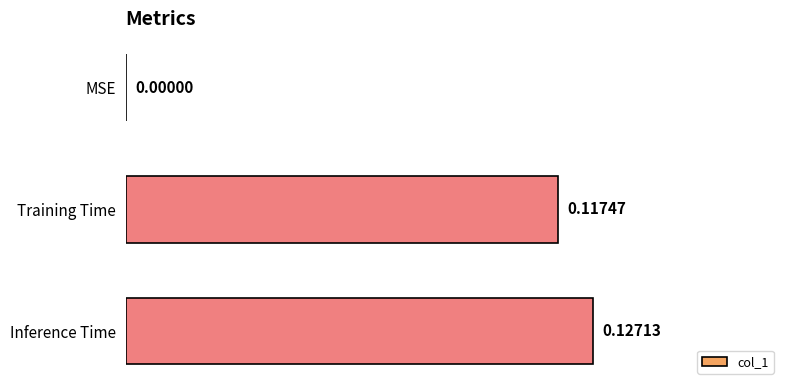

At which label is the value closest to 0?

MSE